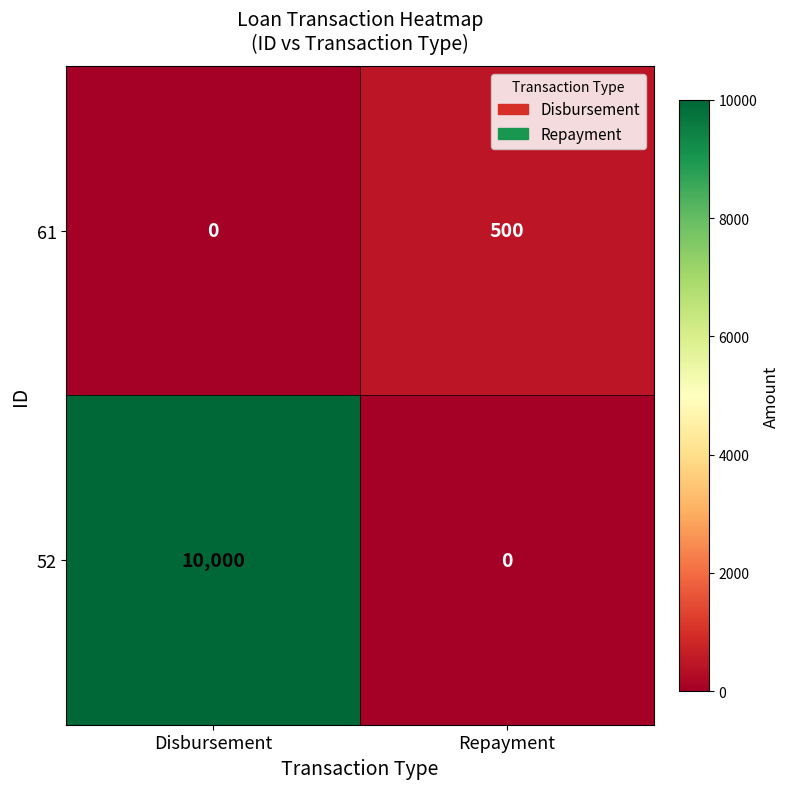

What is the spread (max minus min) of values at Disbursement?

10000